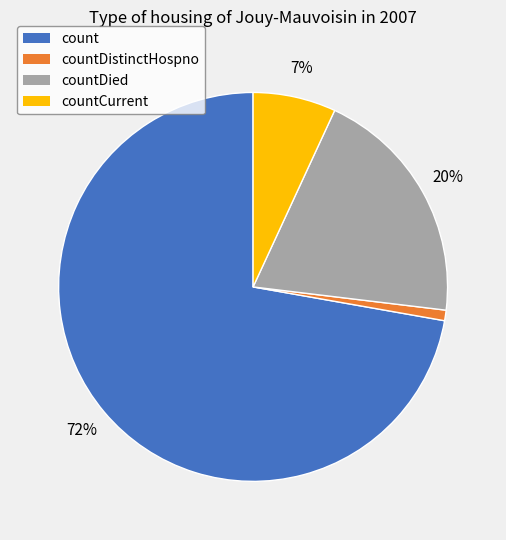

Is there a majority slice in this chart?

Yes